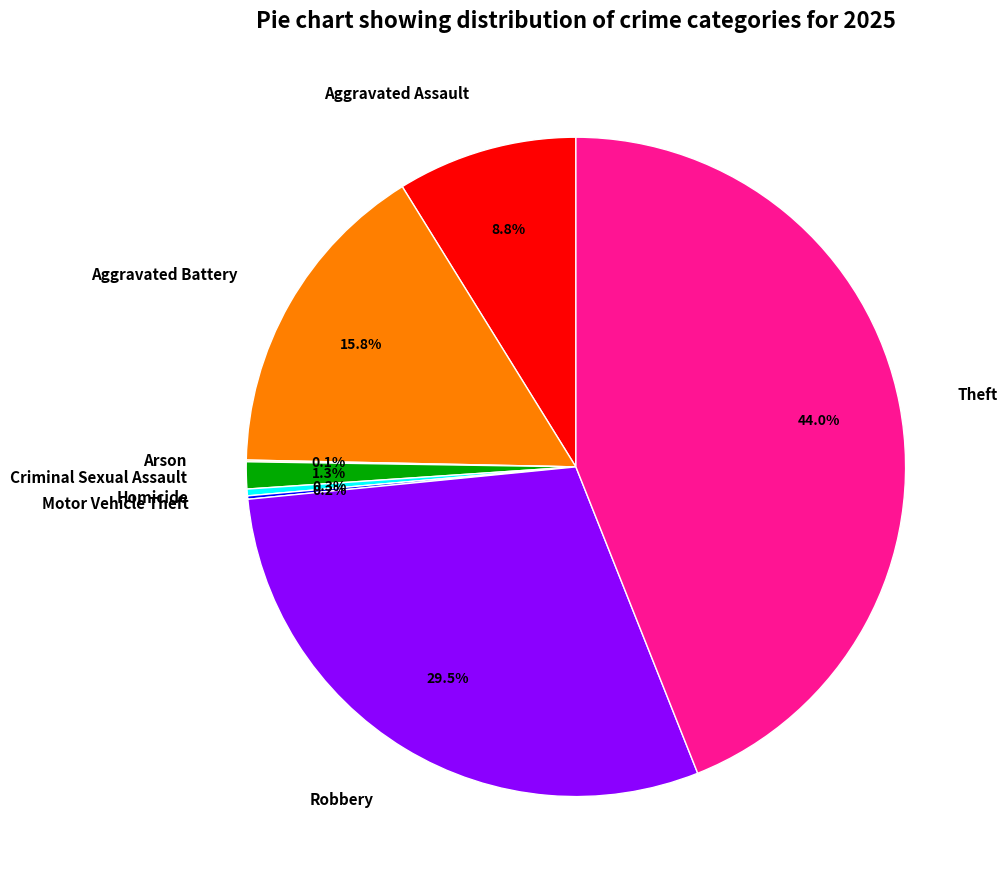

Which slice is the largest?

Theft